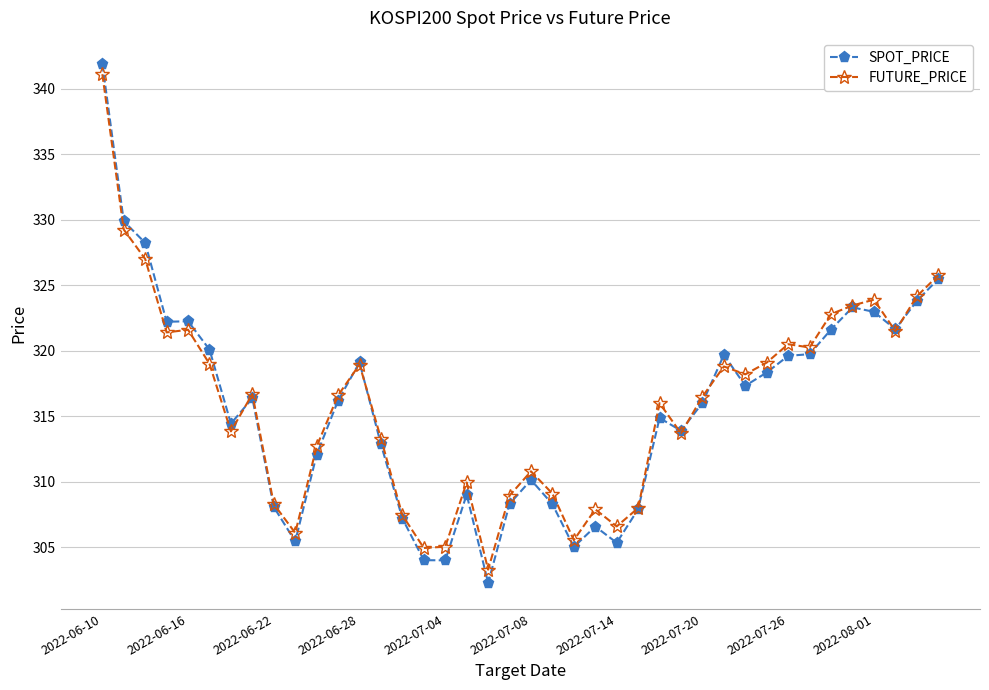

Count the number of data series in this chart.

2